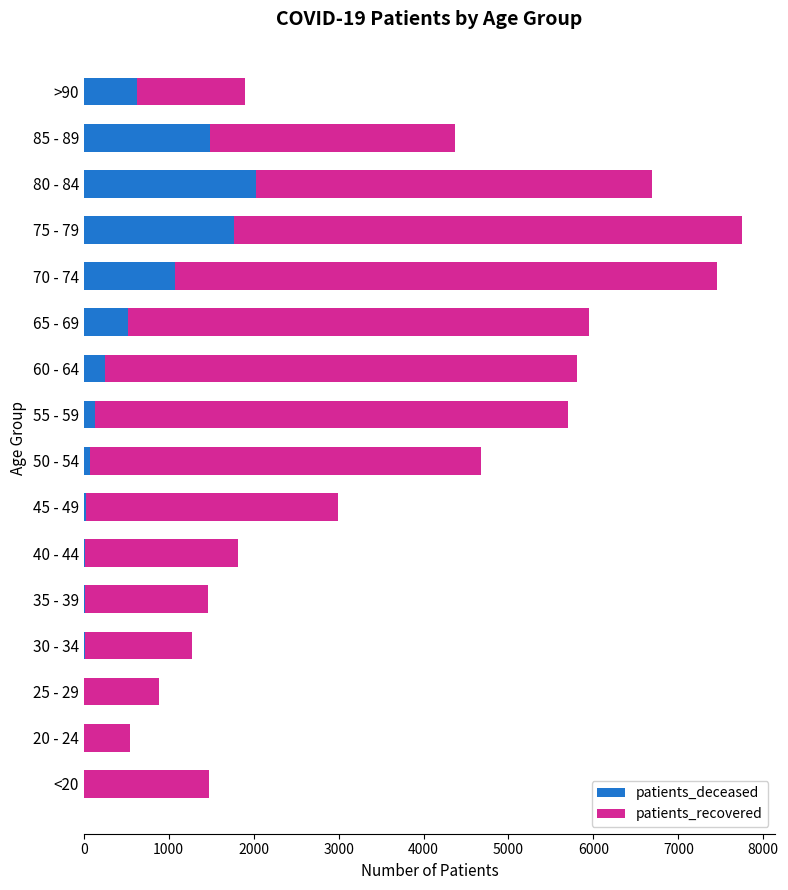

What are all the series names shown in the legend?

patients_deceased, patients_recovered